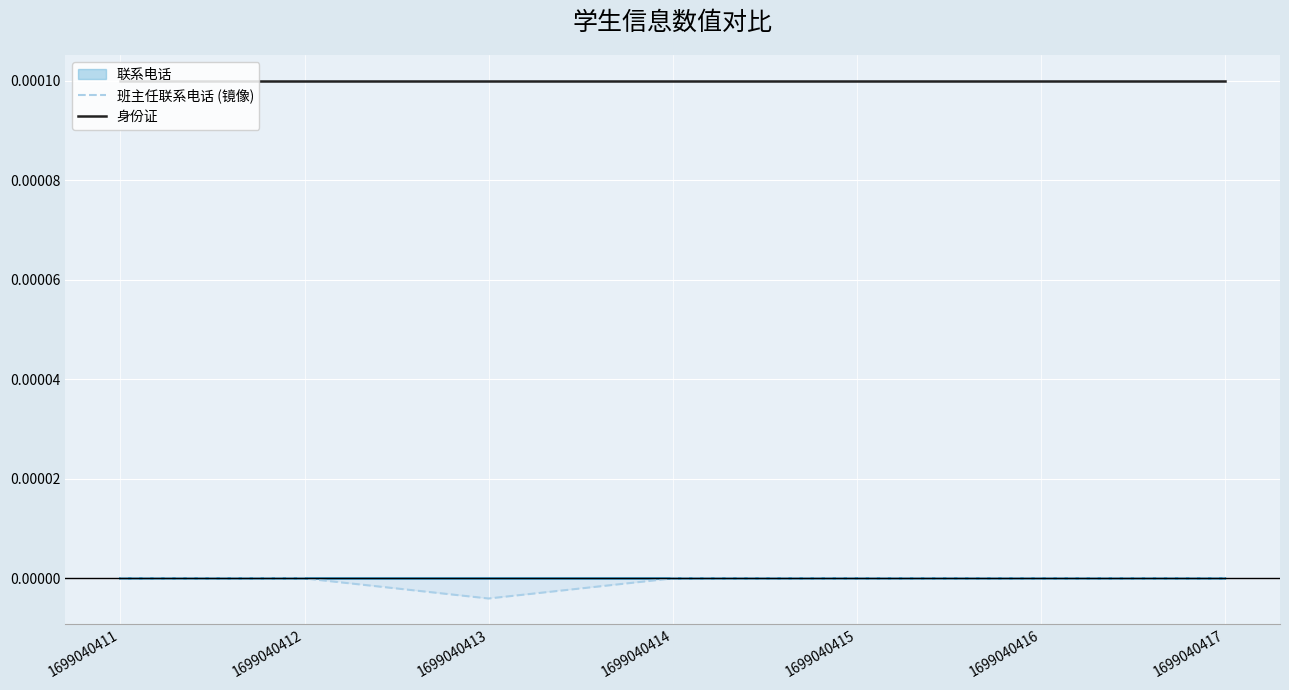

Rank the categories by 身份证 value from lowest to highest.

1699040411, 1699040412, 1699040413, 1699040414, 1699040415, 1699040416, 1699040417